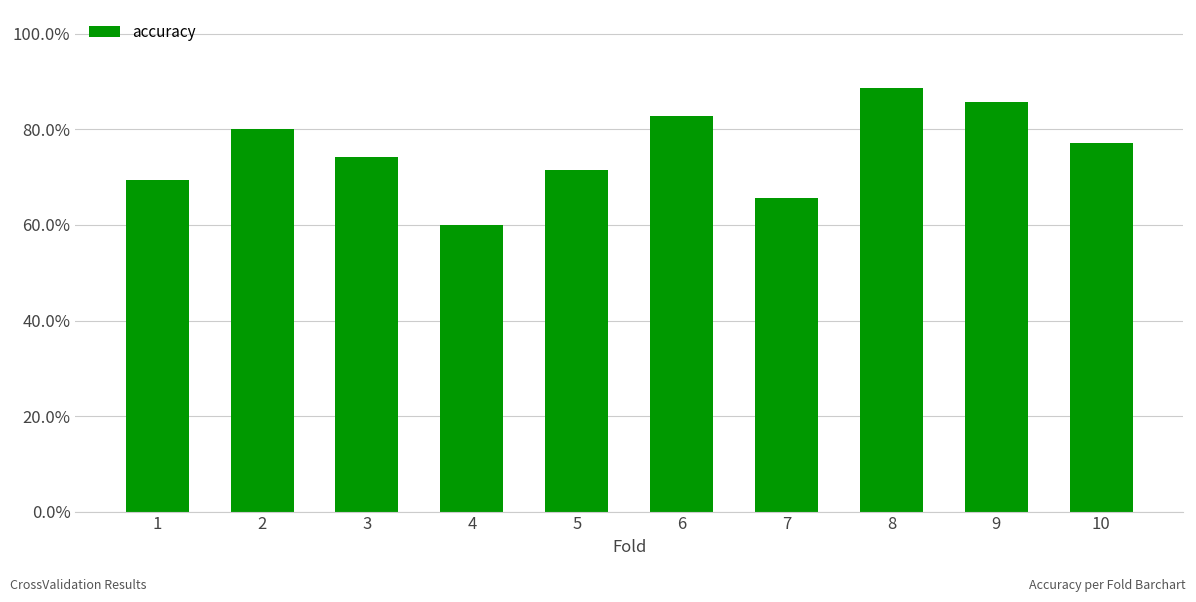

Between 4 and 9, which is larger?

9